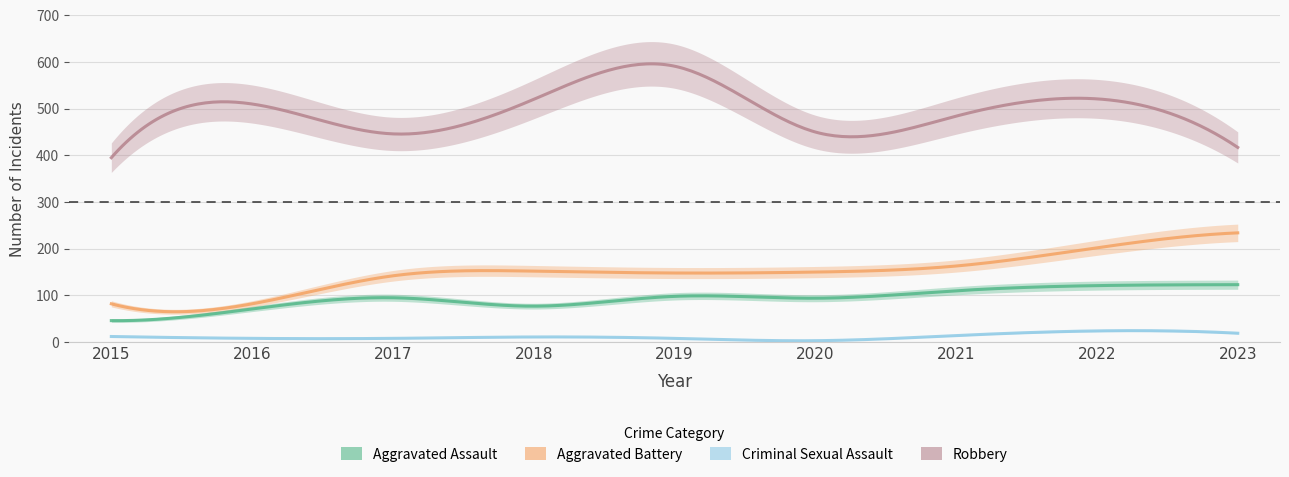

What is the average value of the Aggravated Assault series?

93